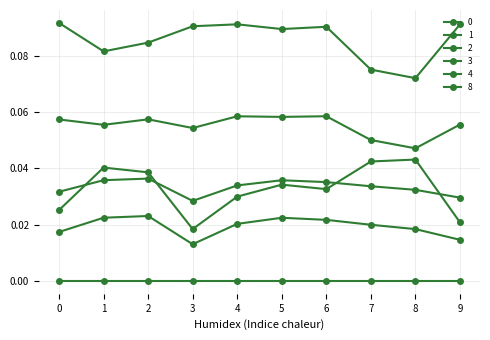

True or false: 2 has a value of 0.0 at 1.

True